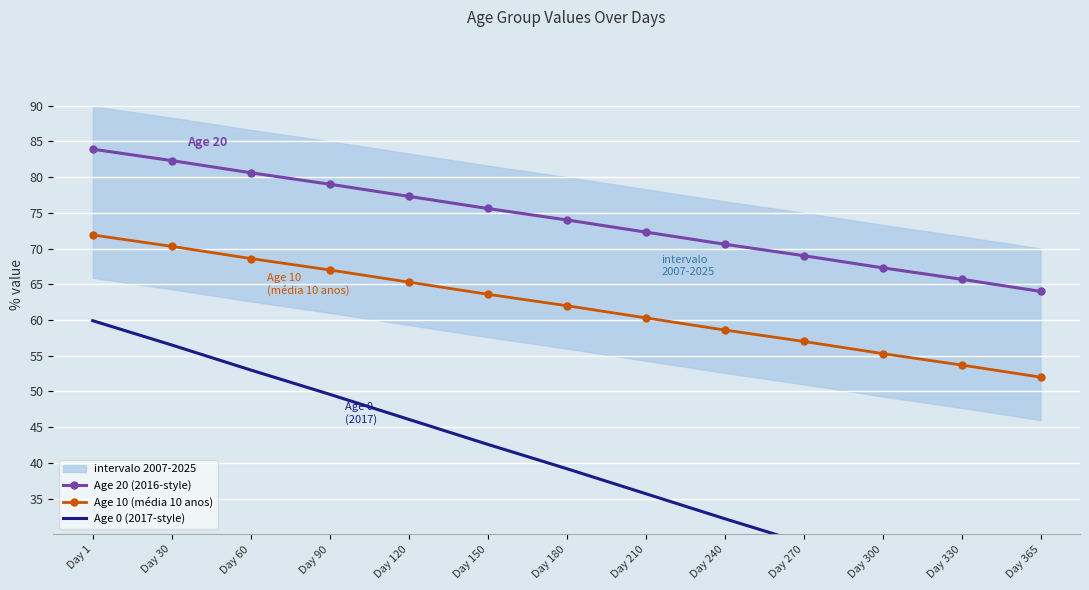

True or false: Age 0 (2017-style) and Age 10 (média 10 anos) intersect in this chart.

False